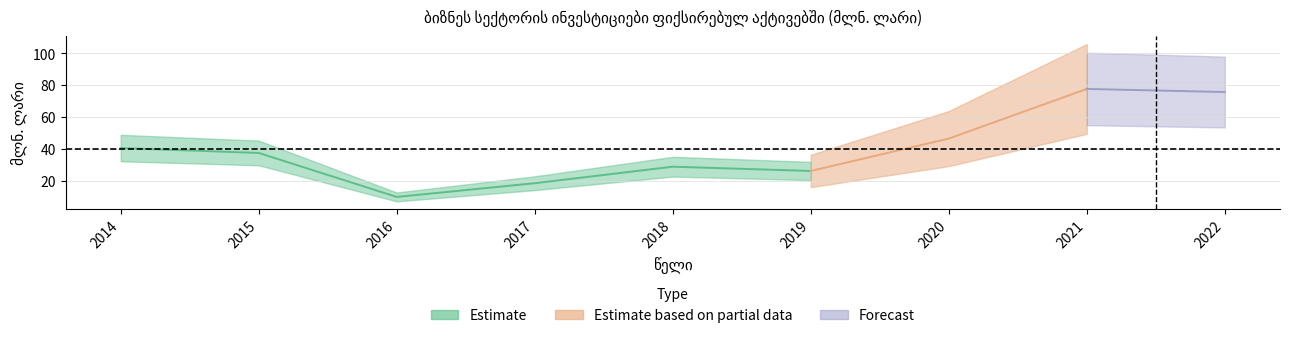

How many categories are shown in the chart?

9